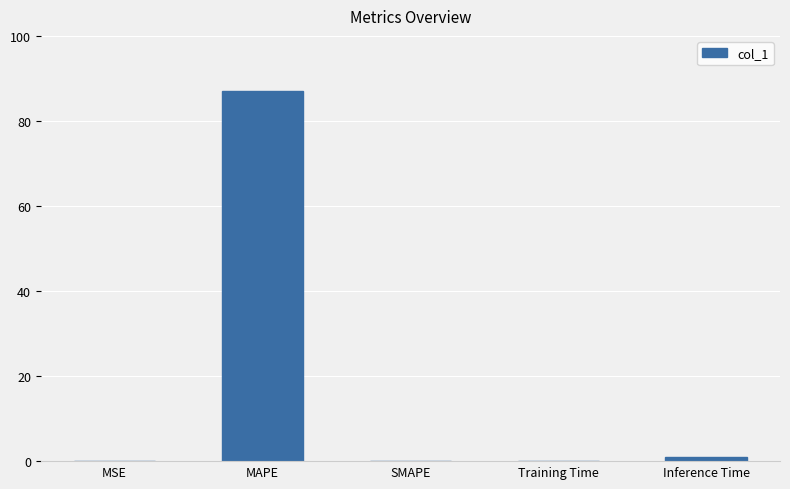

What is the difference between the values at MAPE and Training Time?

86.9